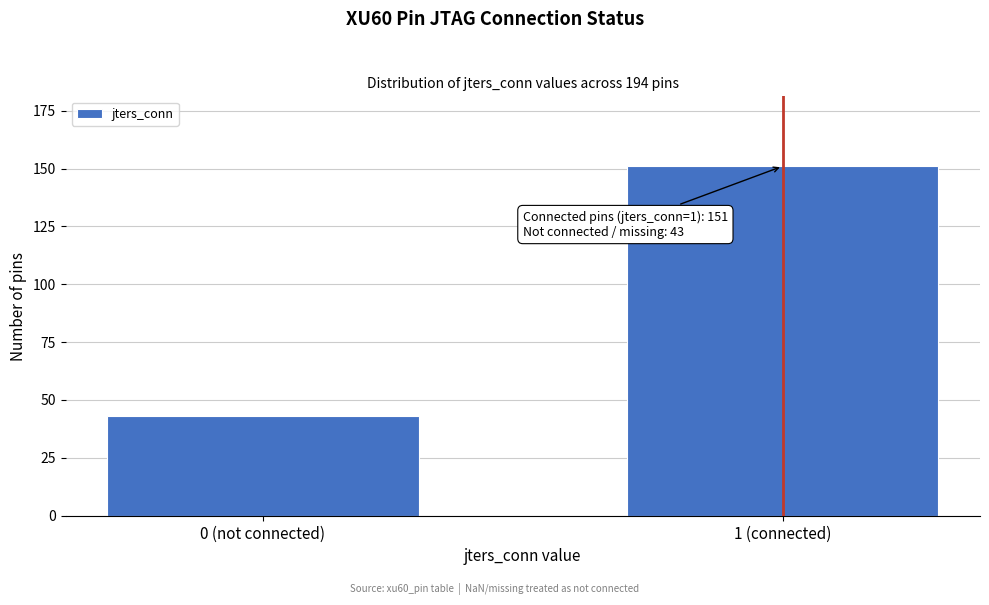

Reading left to right, list all the values displayed in this chart.

43	151